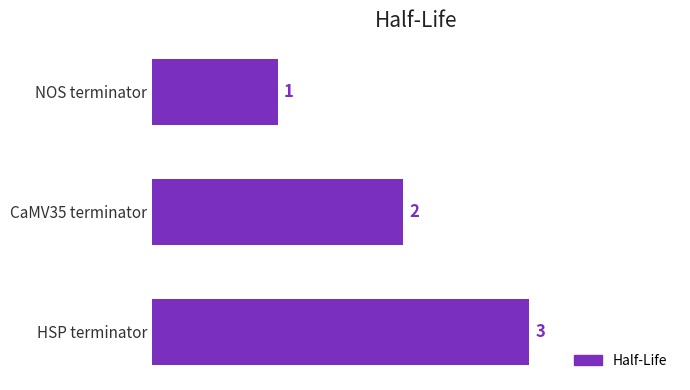

What is the smallest value displayed?

1